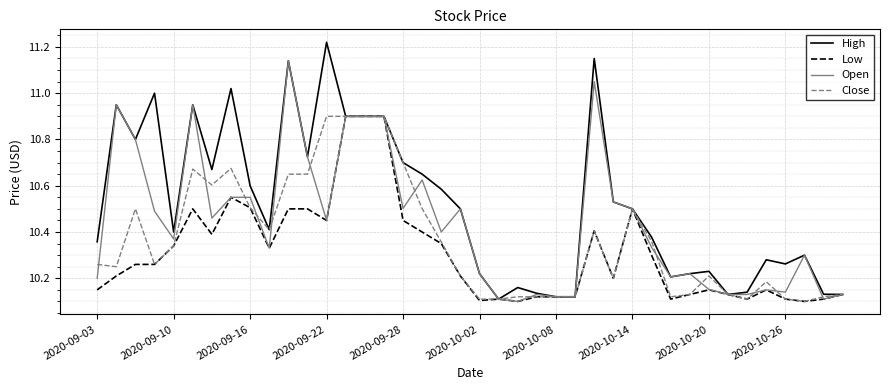

List the series in order of their overall mean, highest first.

High, Open, Close, Low